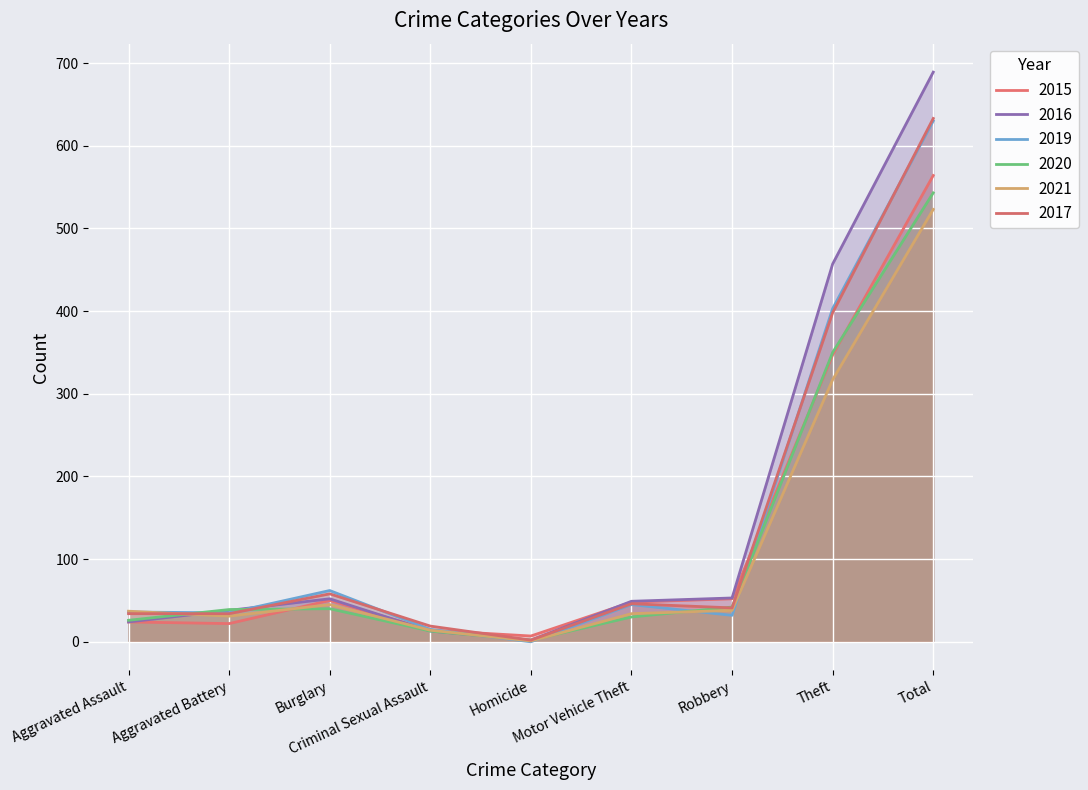

Is it true that 2020 equals 1 at Homicide?

False